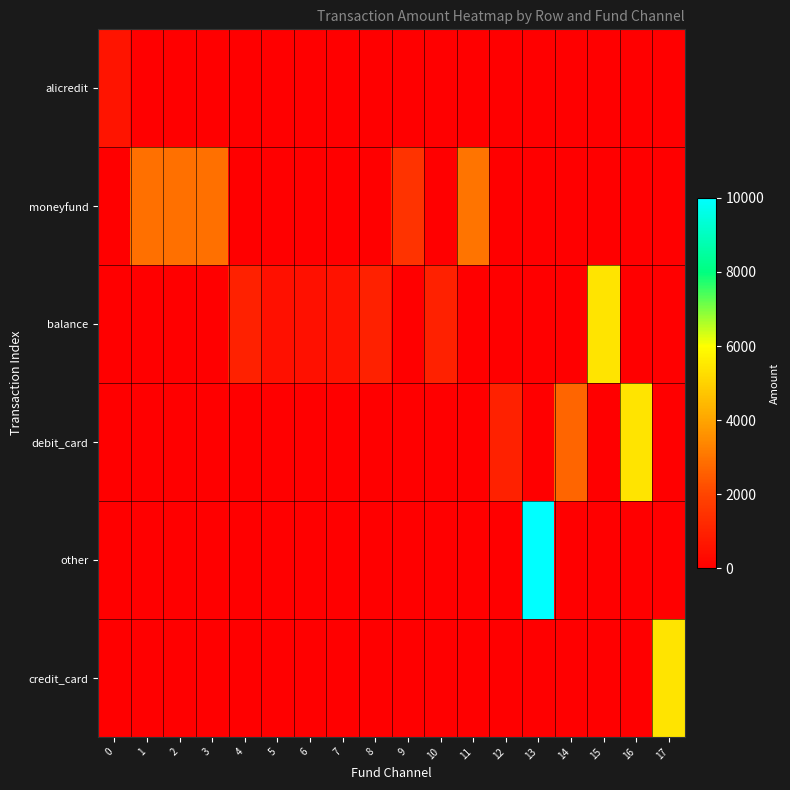

Reading right to left, transcribe all the data shown in this chart.

alicredit: 17=0	16=0	15=0	14=0	13=0	12=0	11=0	10=0	9=0	8=0	7=0	6=0	5=0	4=0	3=0	2=0	1=0	0=621
moneyfund: 17=0	16=0	15=0	14=0	13=0	12=0	11=2979	10=0	9=1500	8=0	7=0	6=0	5=0	4=0	3=2900	2=2900	1=2900	0=0
balance: 17=0	16=0	15=5400	14=0	13=0	12=0	11=0	10=1000	9=0	8=1001	7=563	6=500	5=506	4=1000	3=0	2=0	1=0	0=0
debit_card: 17=0	16=5400	15=0	14=2666	13=0	12=1001	11=0	10=0	9=0	8=0	7=0	6=0	5=0	4=0	3=0	2=0	1=0	0=0
other: 17=0	16=0	15=0	14=0	13=10000	12=0	11=0	10=0	9=0	8=0	7=0	6=0	5=0	4=0	3=0	2=0	1=0	0=0
credit_card: 17=5400	16=0	15=0	14=0	13=0	12=0	11=0	10=0	9=0	8=0	7=0	6=0	5=0	4=0	3=0	2=0	1=0	0=0